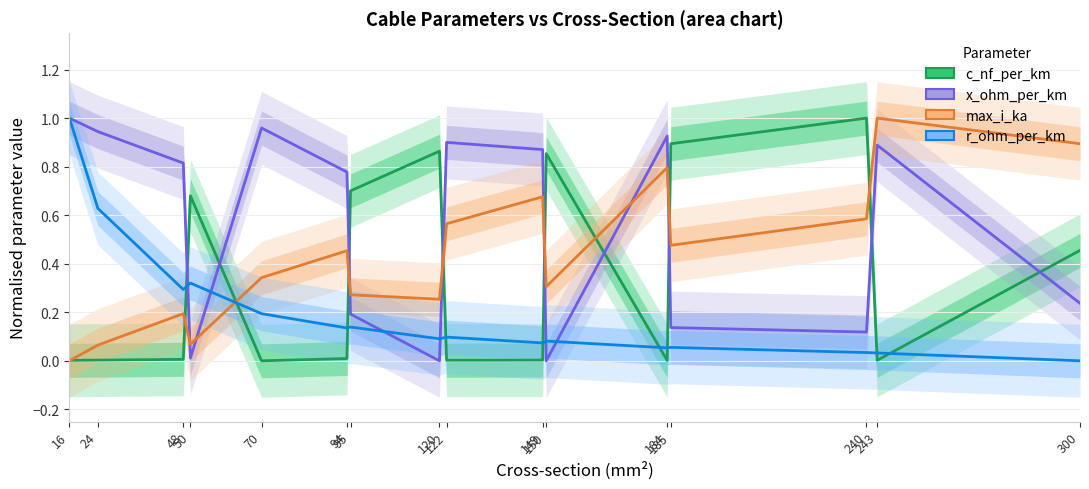

Count the number of categories in the chart.

16